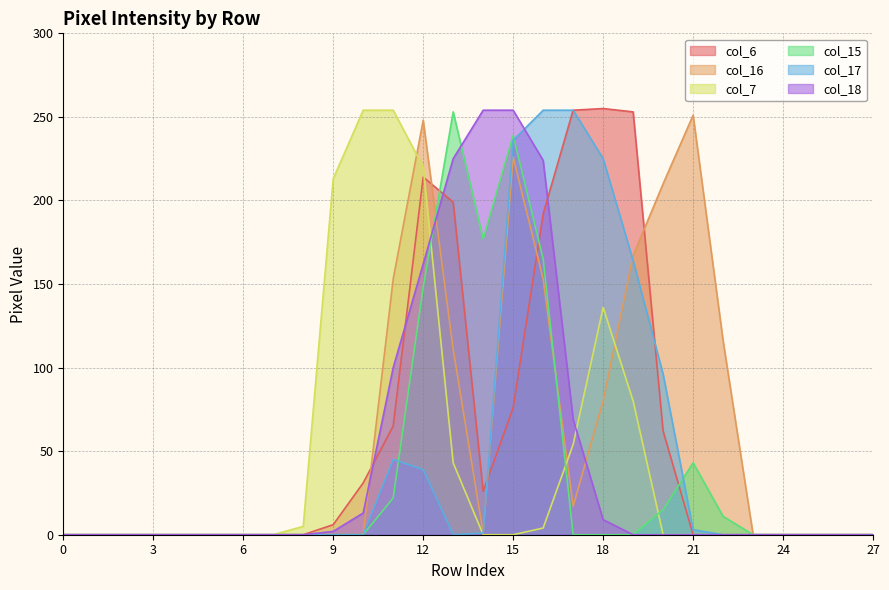

How many interior local peaks does the col_15 series have?

3